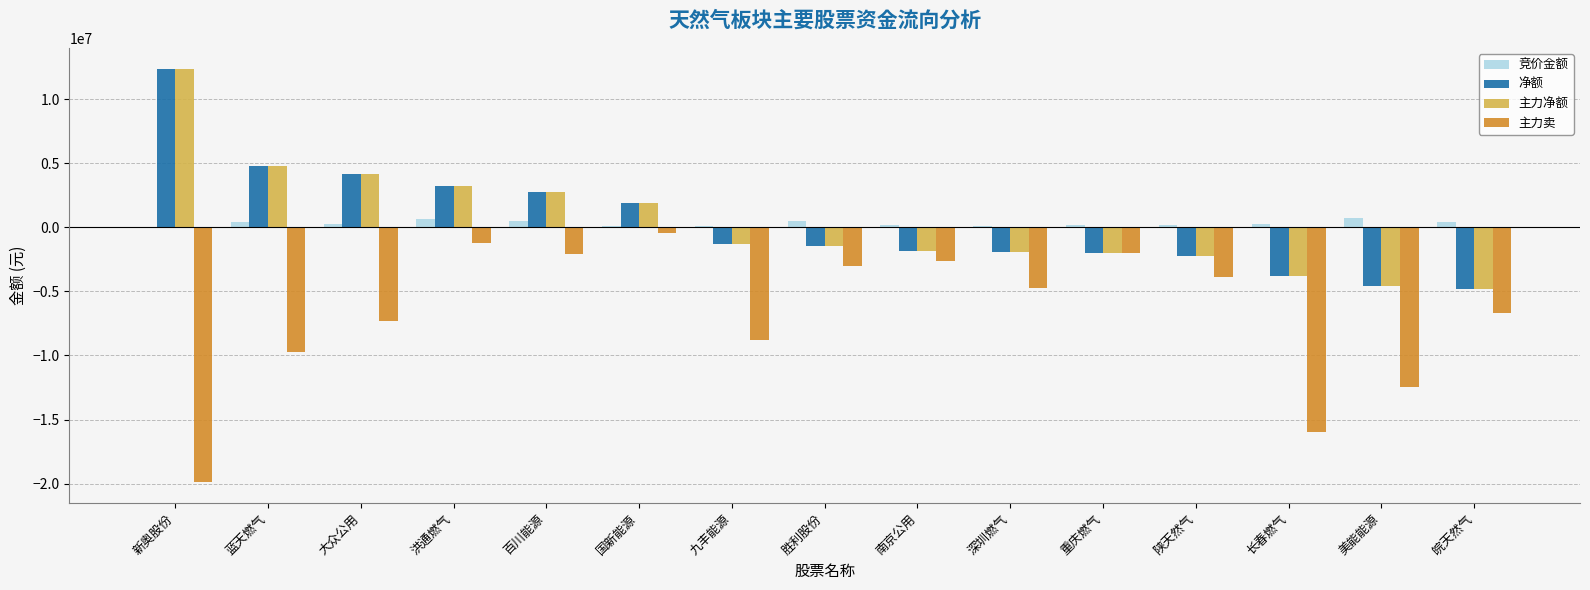

Which label corresponds to the largest value in the chart?

新奥股份